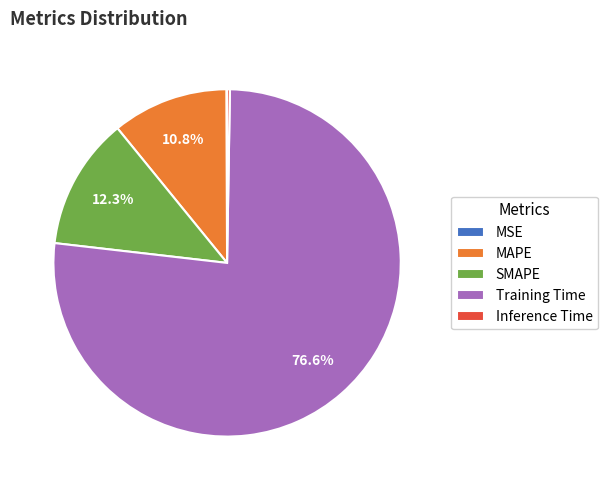

To the nearest percent, what is the difference between the largest and smallest slice percentages?

76%